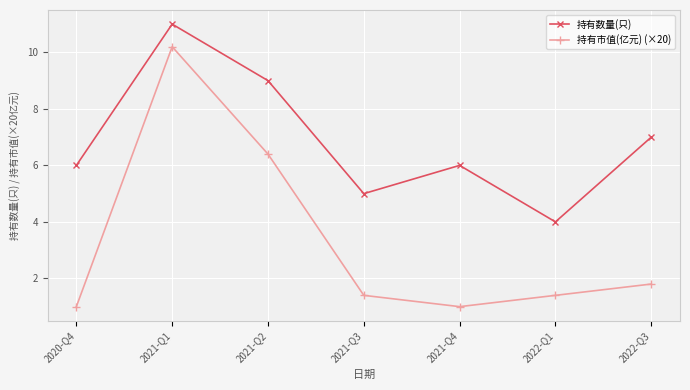

True or false: 持有数量(只) and 持有市值(亿元) (×20) intersect in this chart.

False